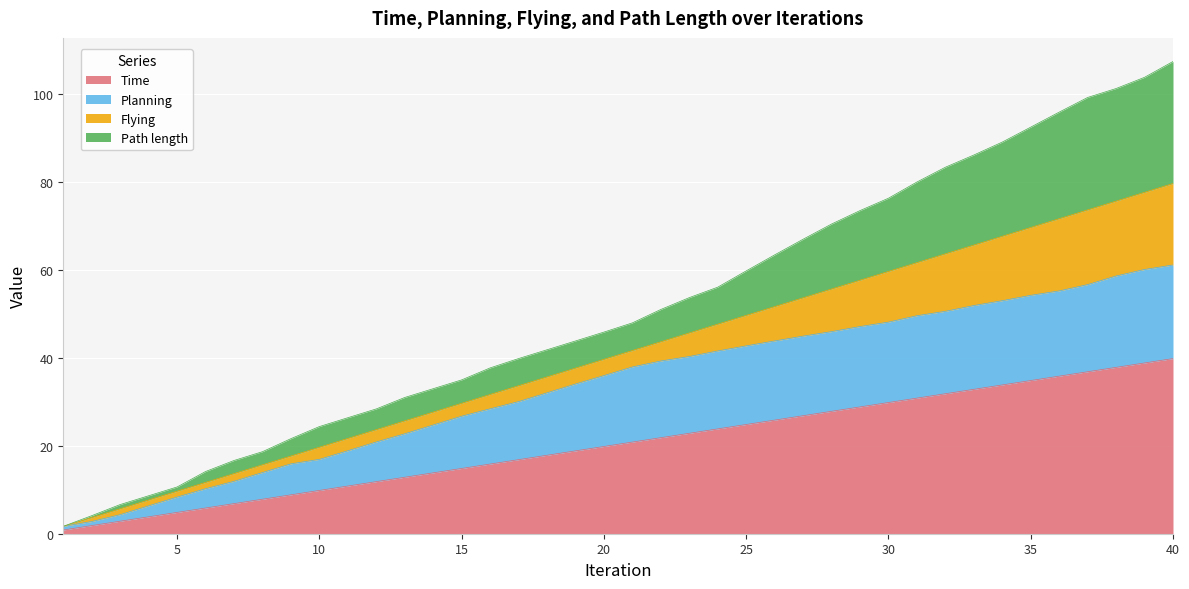

What are all the series names shown in the legend?

Time, Planning, Flying, Path length